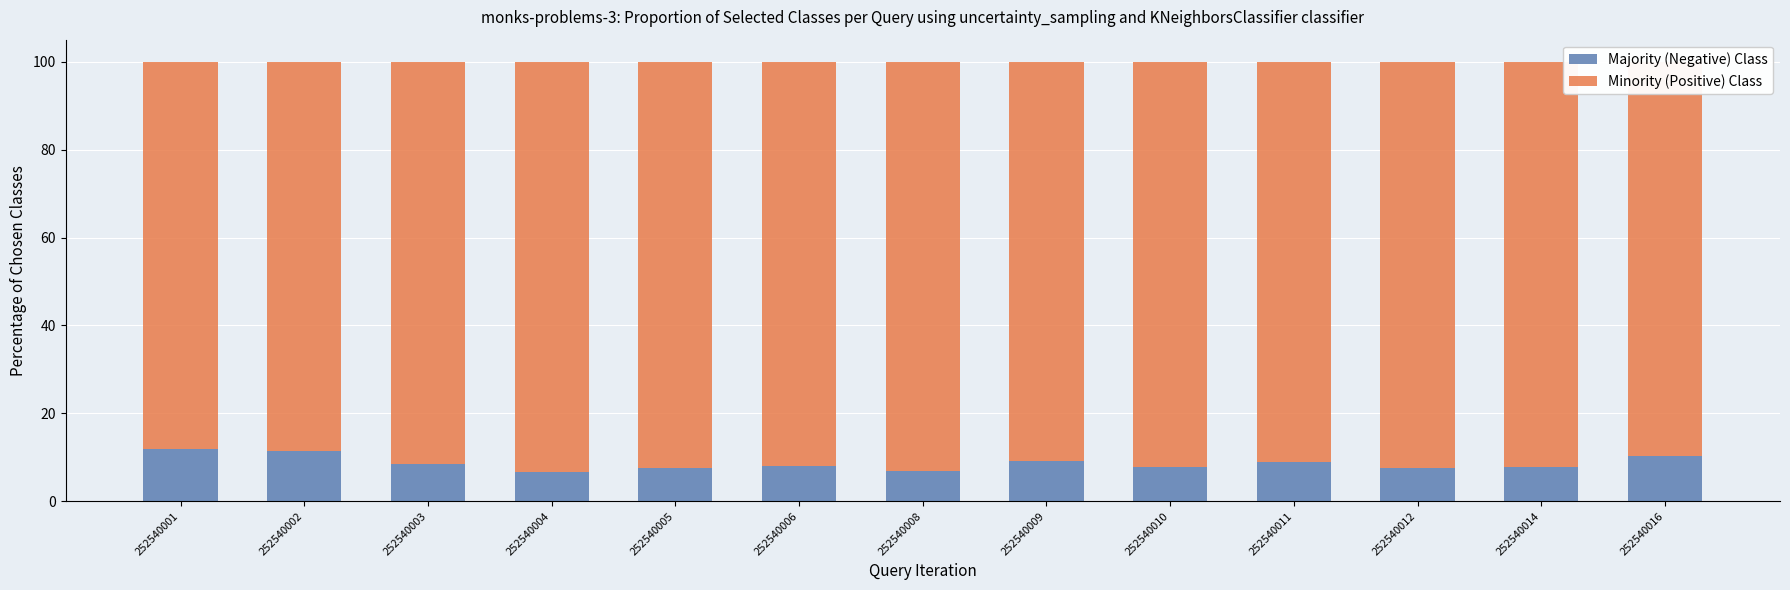

The Majority (Negative) Class series shows 6.7 at 252540004. True or false?

True